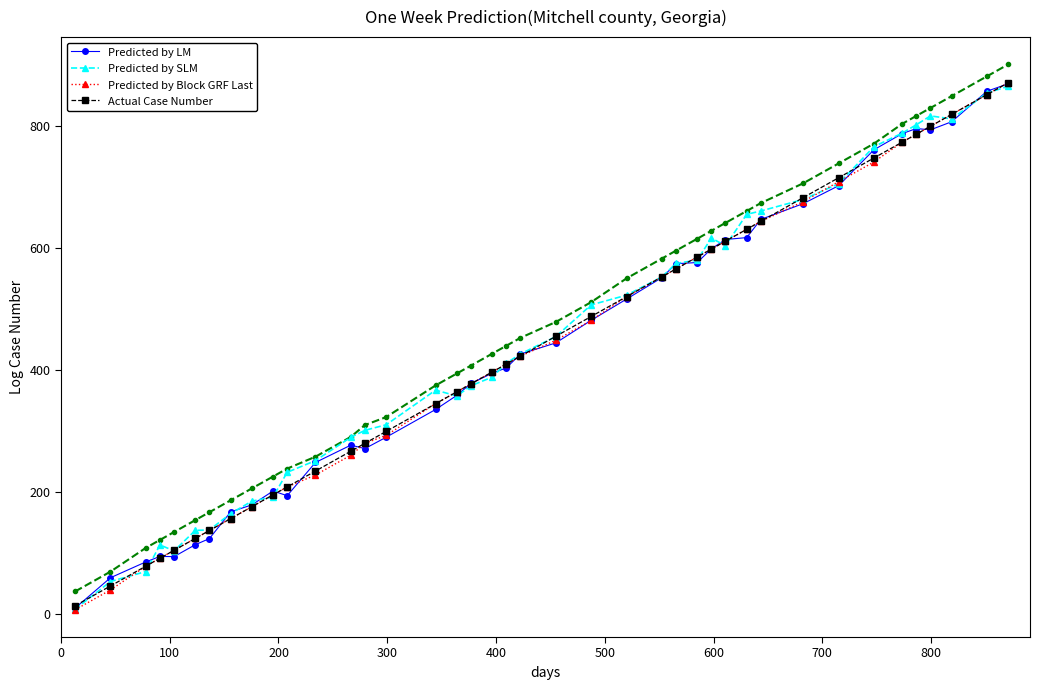

How many values in the Predicted by LM series are below 425?

20